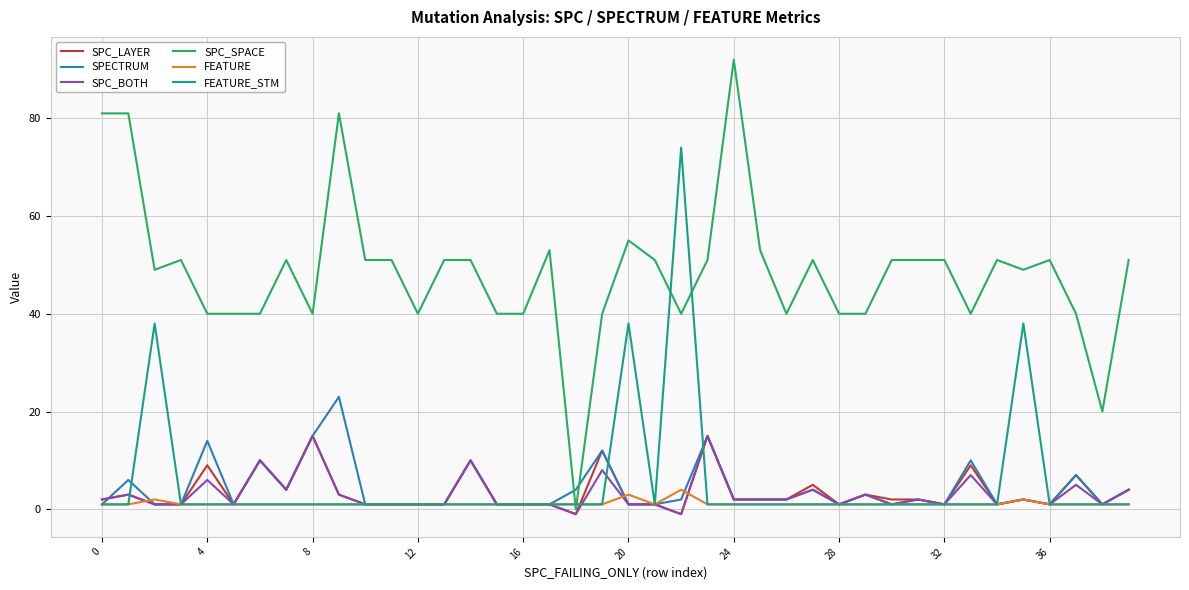

What is the average value of the SPC_LAYER series?

3